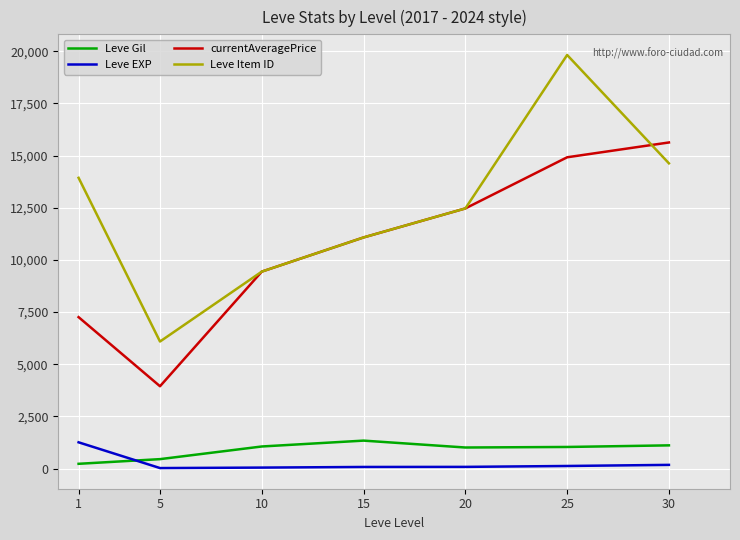

At how many categories does at least one series exceed 11605?

4